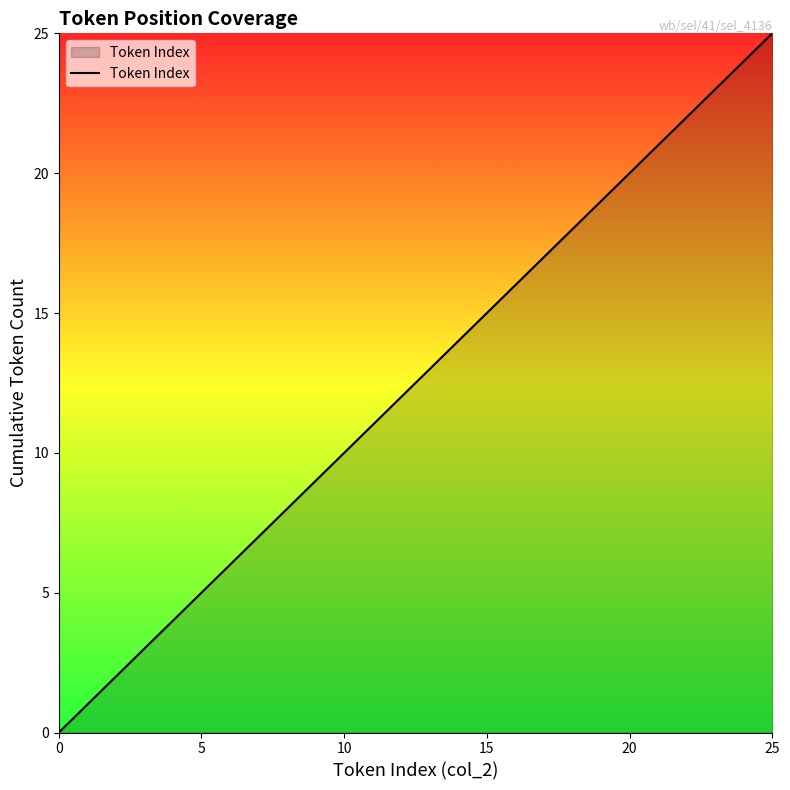

What is the greatest value displayed?

25